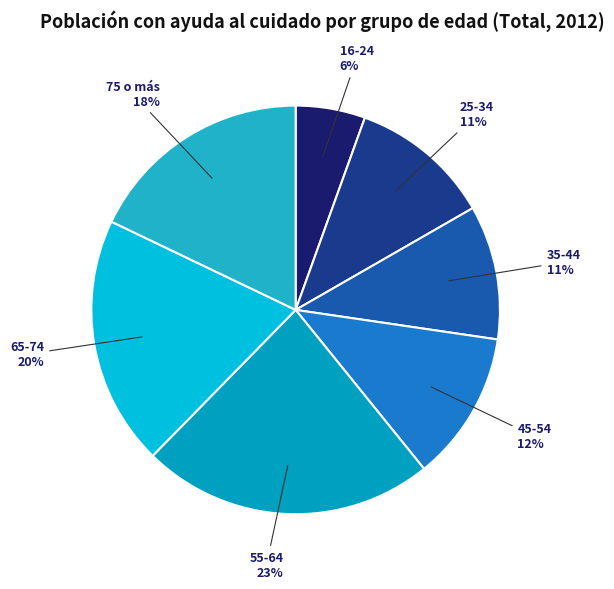

Count the number of slices in the pie.

7